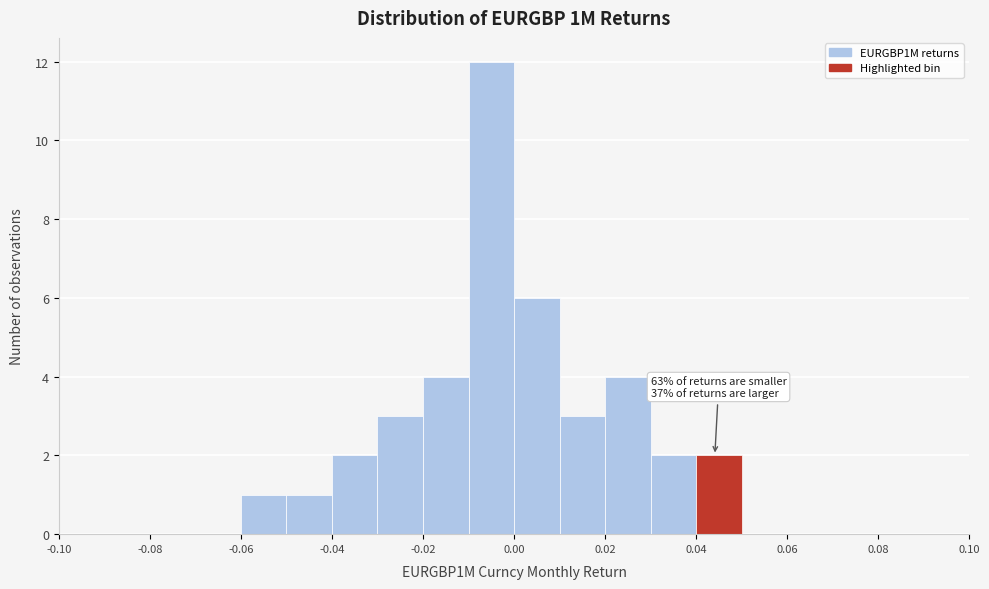

Which range on the x-axis has the tallest bar?

-0.01 to 0.00